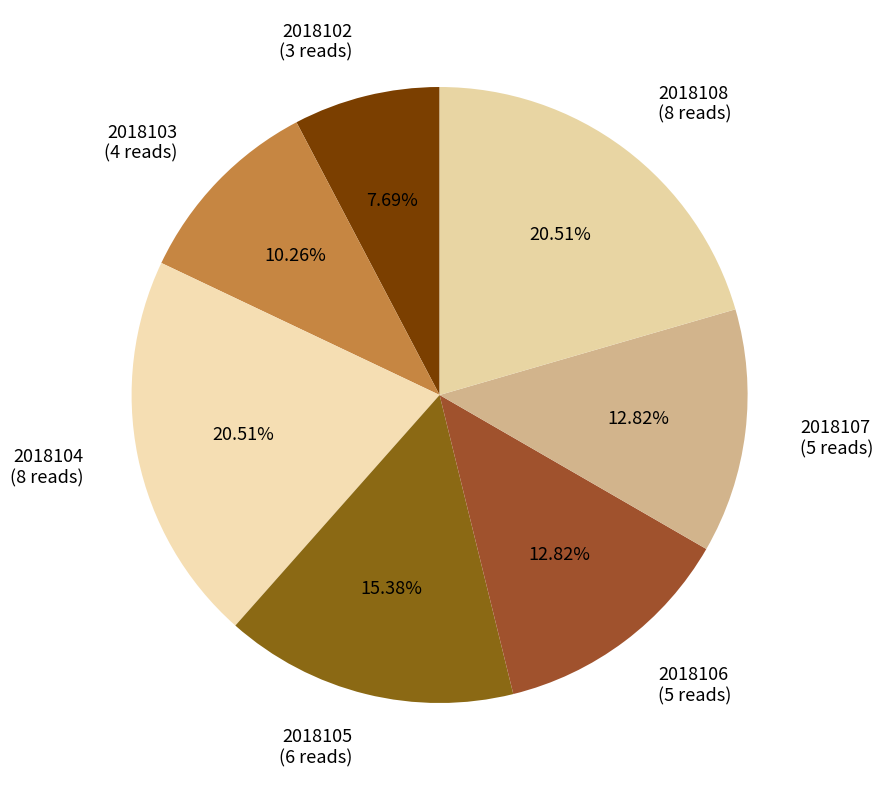

What percentage do 2018107 and 2018108 together represent?

33.3%